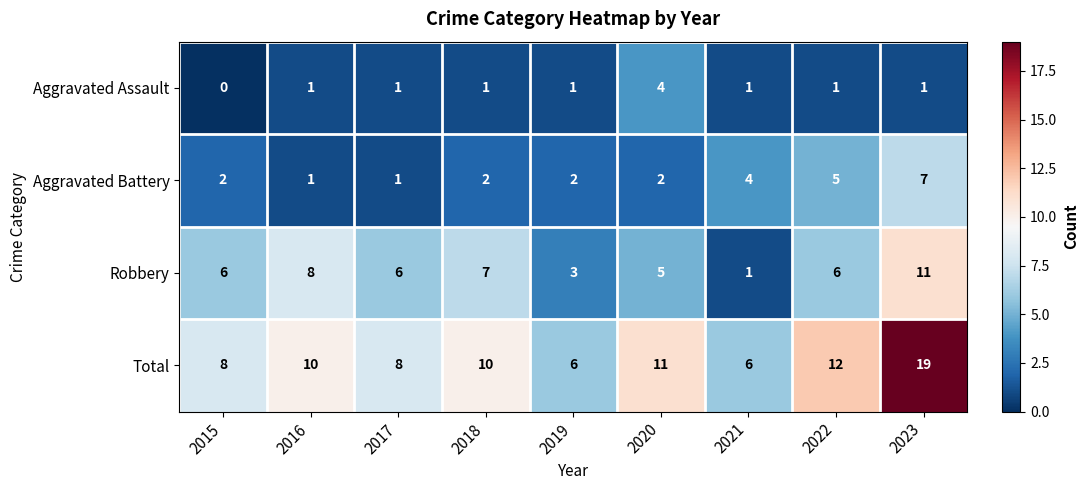

What is the spread (max minus min) of values at 2019?

5